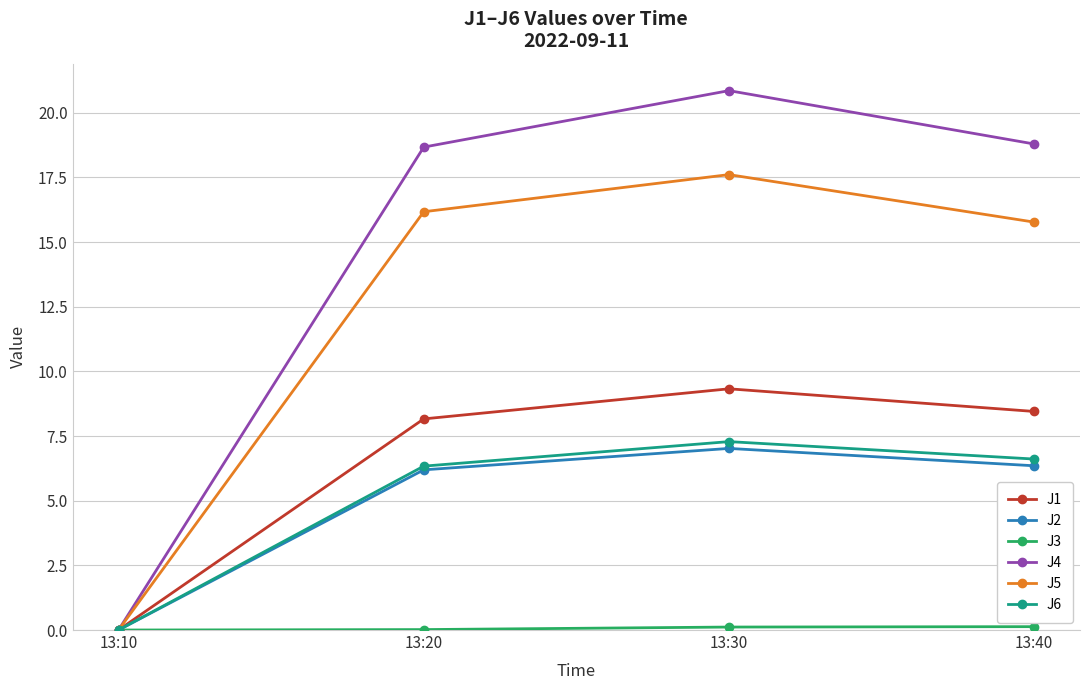

Where is J6 nearest to the value 3?

13:10